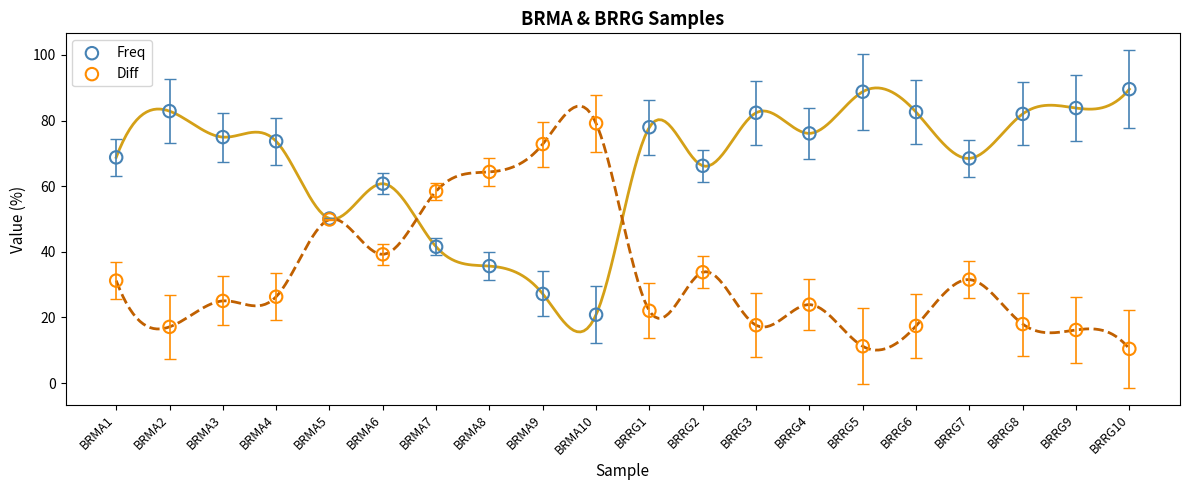

Which series contains the highest Y value?

Freq